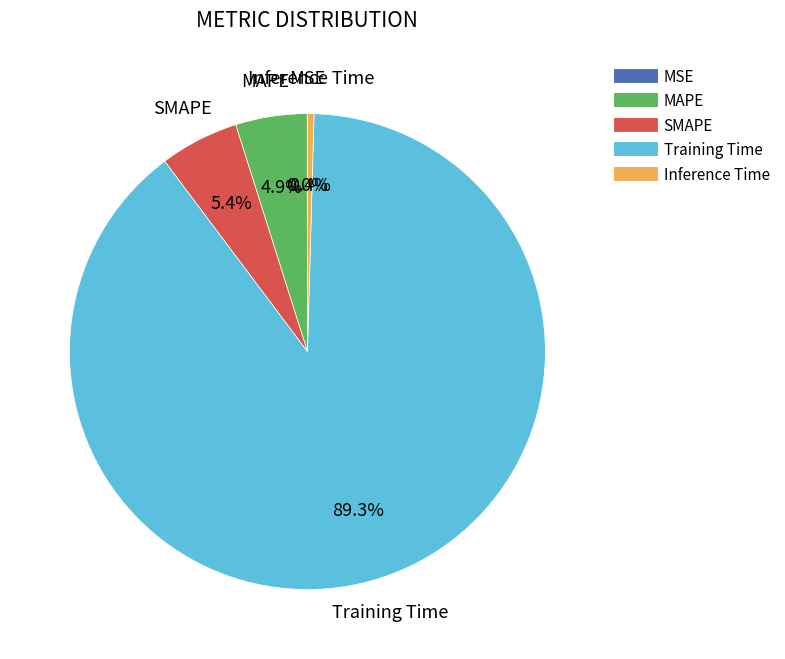

Do Inference Time and SMAPE together represent more than half of the pie?

No